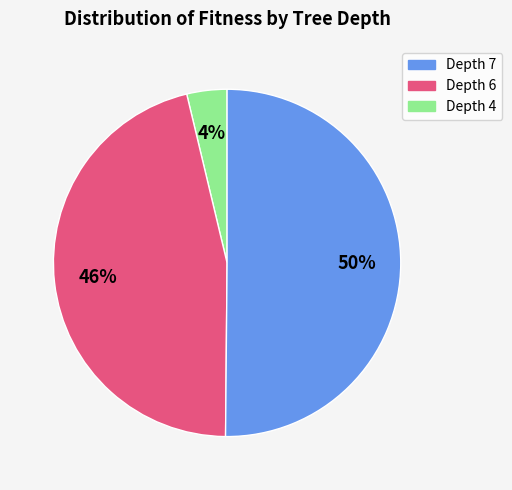

Count the number of slices in the pie.

3